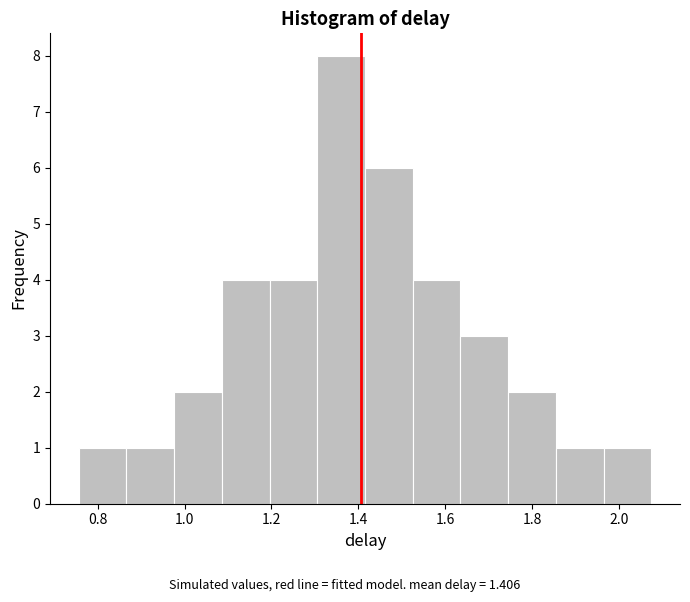

Reading left to right, transcribe this chart: for each bar, give the range it covers on the x-axis and its height. Neither the bar edges nor the heights are printed on the chart, so give them approximately, as read against the axes.

0.76 to 0.86: 1
0.86 to 0.98: 1
0.98 to 1.08: 2
1.08 to 1.20: 4
1.20 to 1.30: 4
1.30 to 1.42: 8
1.42 to 1.52: 6
1.52 to 1.64: 4
1.64 to 1.74: 3
1.74 to 1.86: 2
1.86 to 1.96: 1
1.96 to 2.08: 1